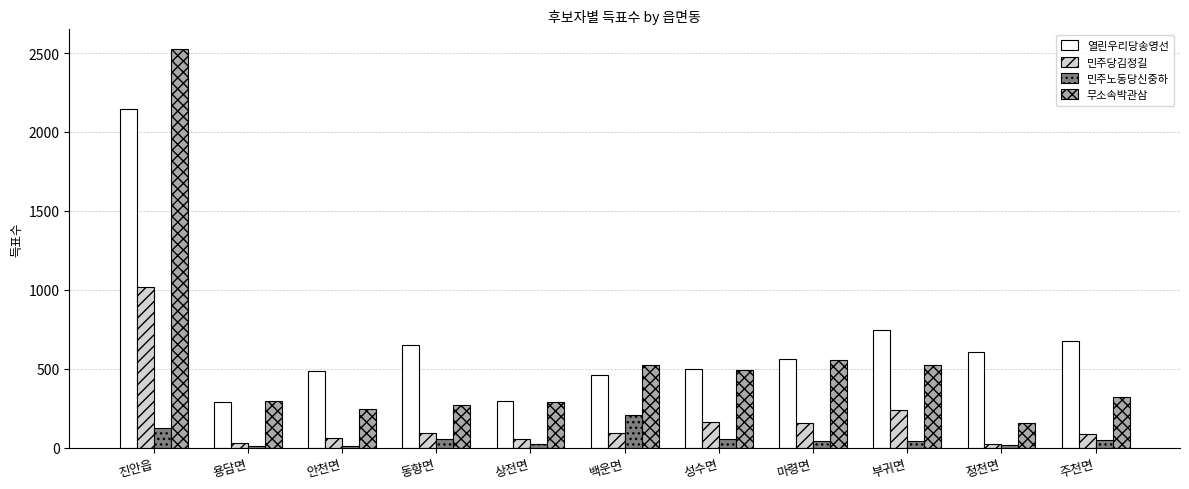

What is the label of the 4th bar from the left?

동향면